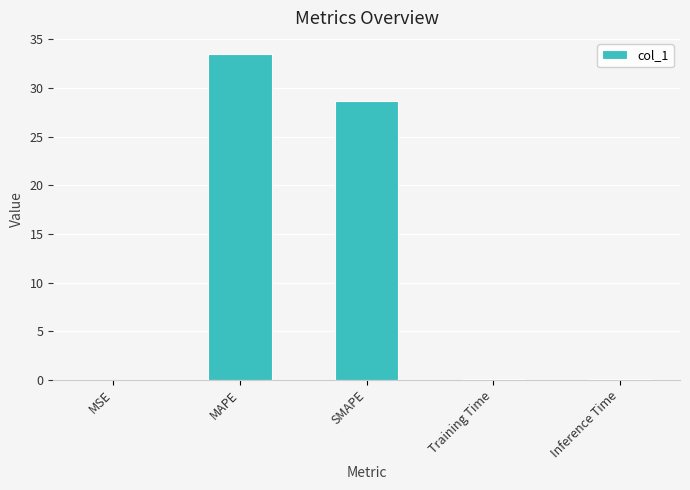

The value at SMAPE is 28.7. True or false?

True